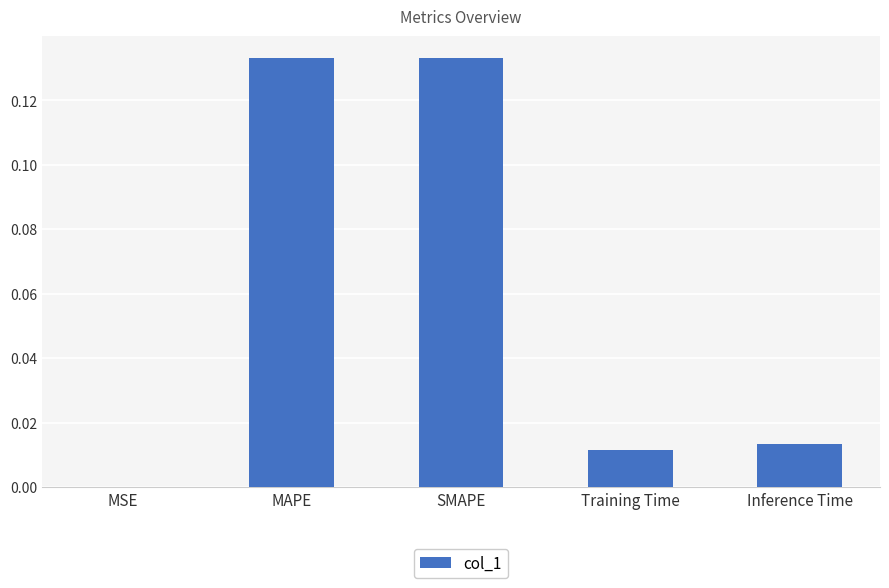

Which has a higher value, Training Time or MAPE?

MAPE